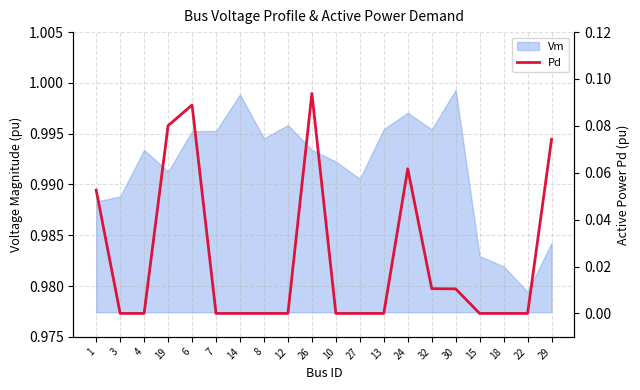

Between 30 and 12, which is larger?

30